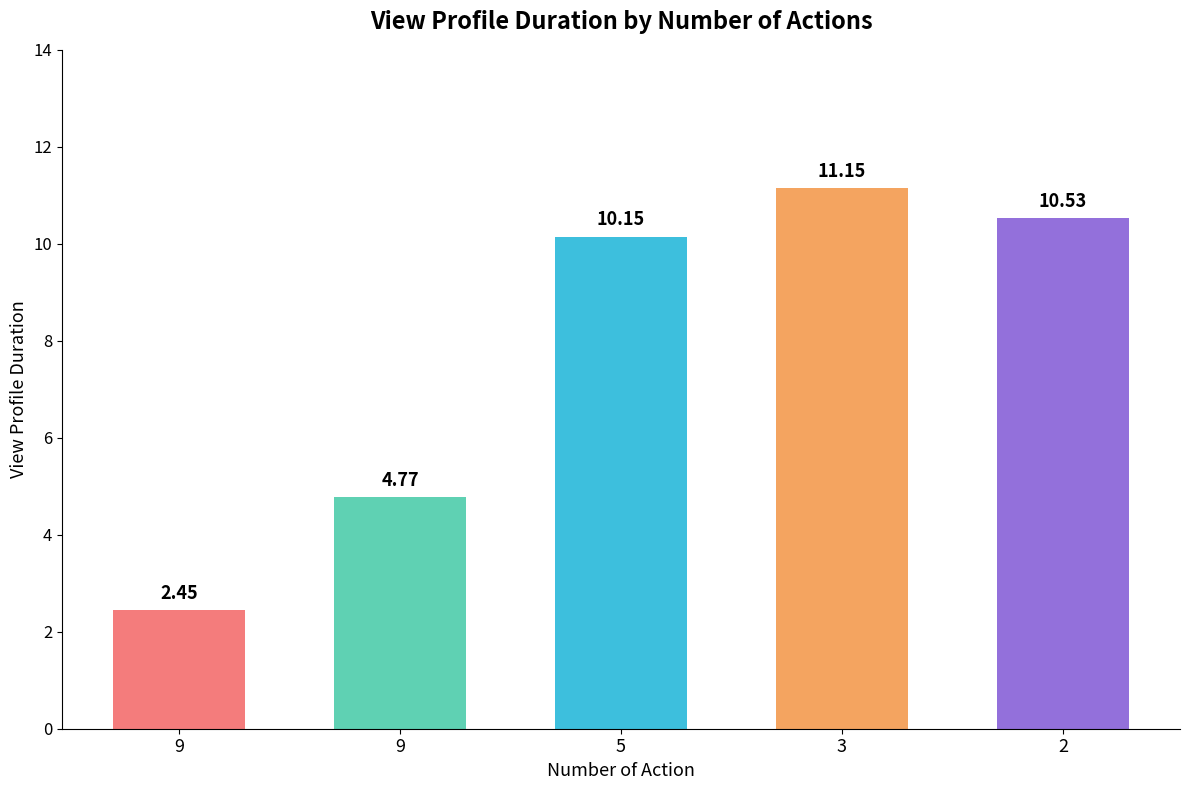

How many bars are there in total?

5